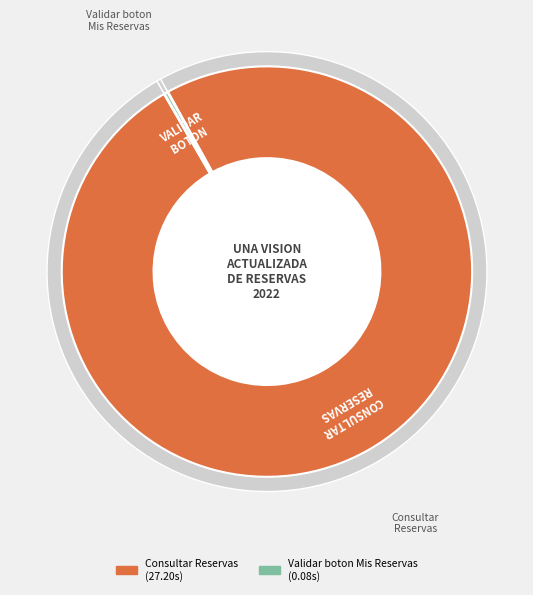

Do Validar boton
(mis reservas) and Validar boton
(codigo) together represent more than half of the pie?

No